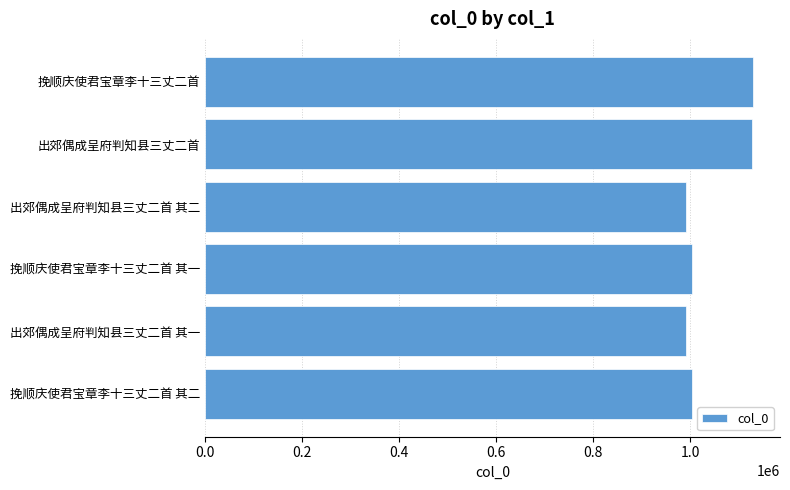

What is the change in value from 挽顺庆使君宝章李十三丈二首 其一 to 出郊偶成呈府判知县三丈二首?

+122464